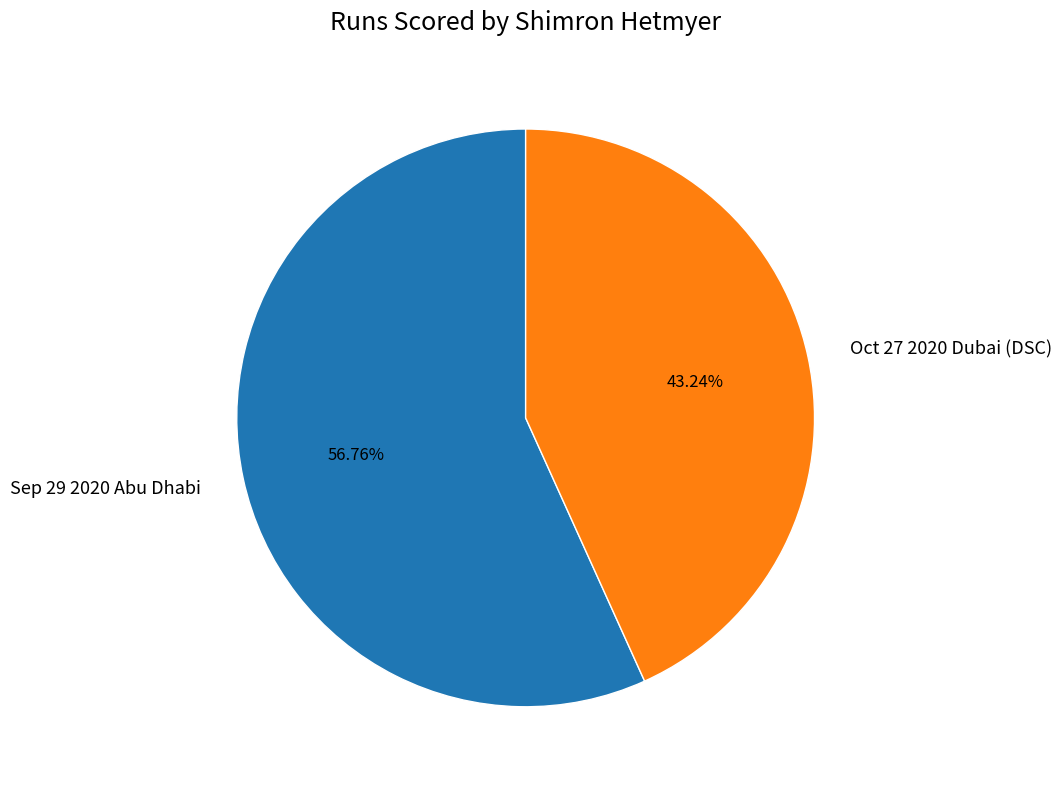

Approximately how many times larger is the value at Sep 29 2020 Abu Dhabi compared to Oct 27 2020 Dubai (DSC)?

1.3